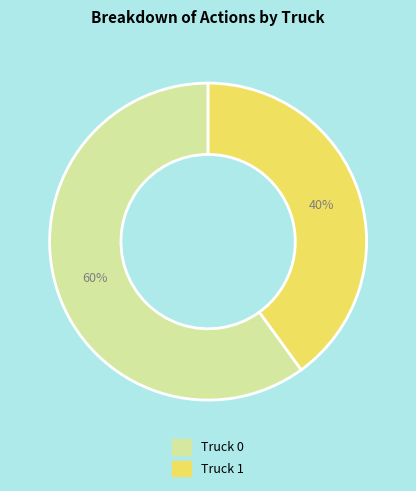

What is the largest slice in the pie chart?

Truck 0